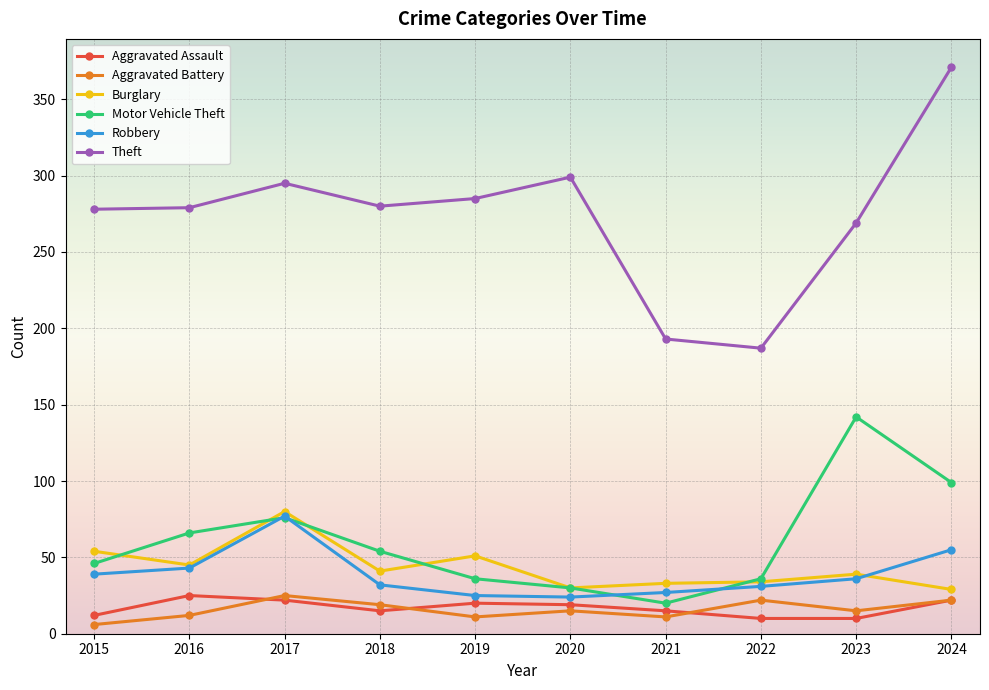

True or false: Theft and Aggravated Battery intersect in this chart.

False